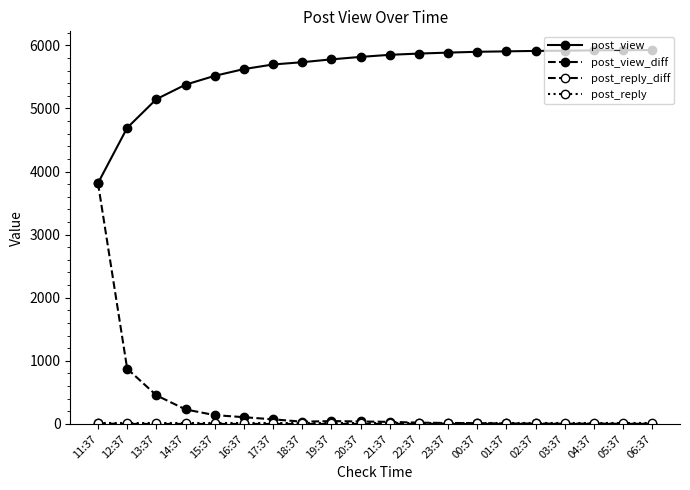

Count the number of categories in the chart.

20